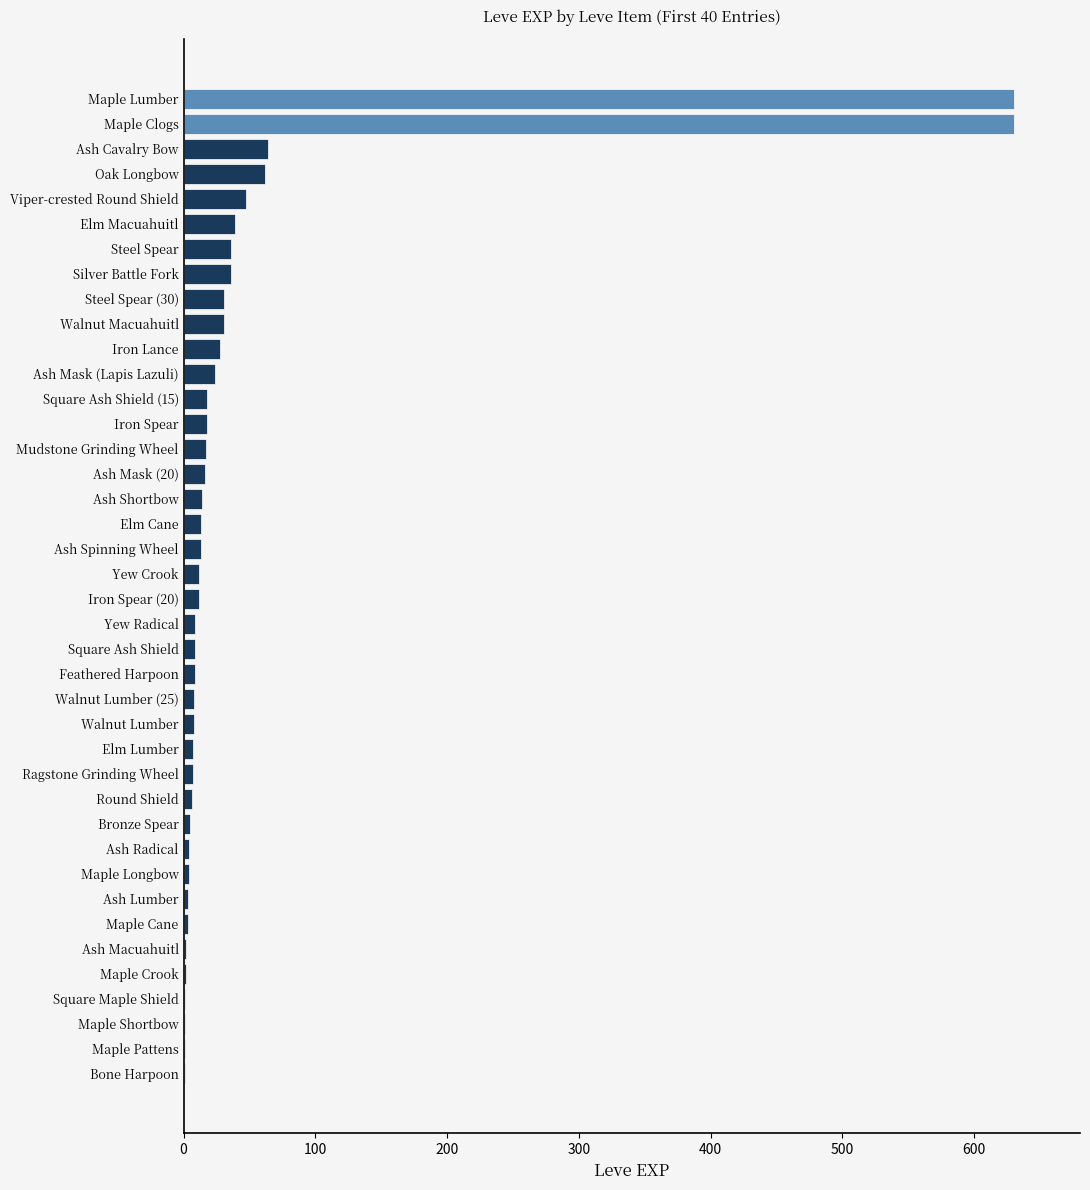

Which has a higher value, Maple Clogs or Oak Longbow?

Maple Clogs